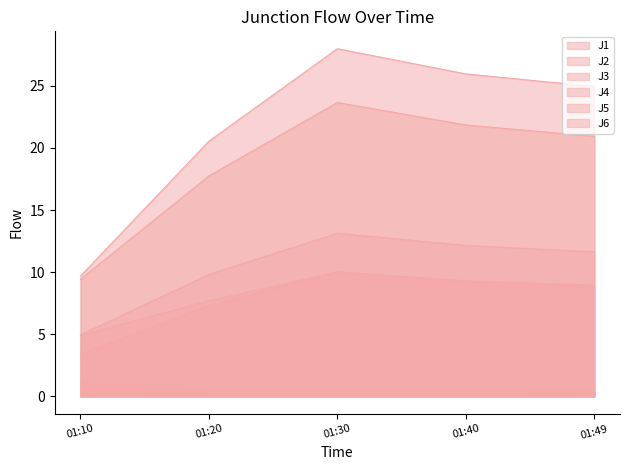

What is the lowest value of the J3 series?

0.5